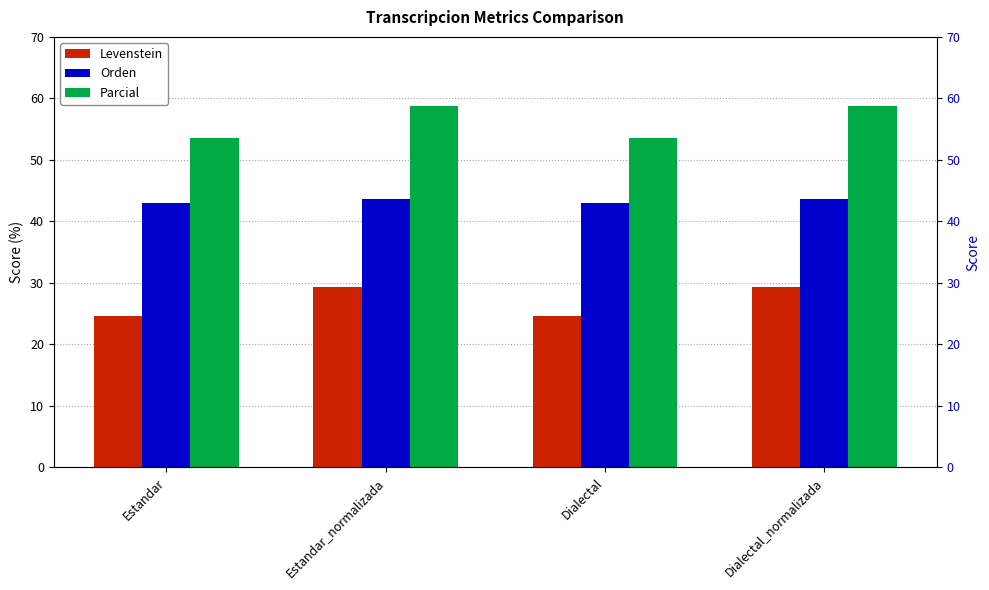

Which series has the largest total across all categories?

Parcial